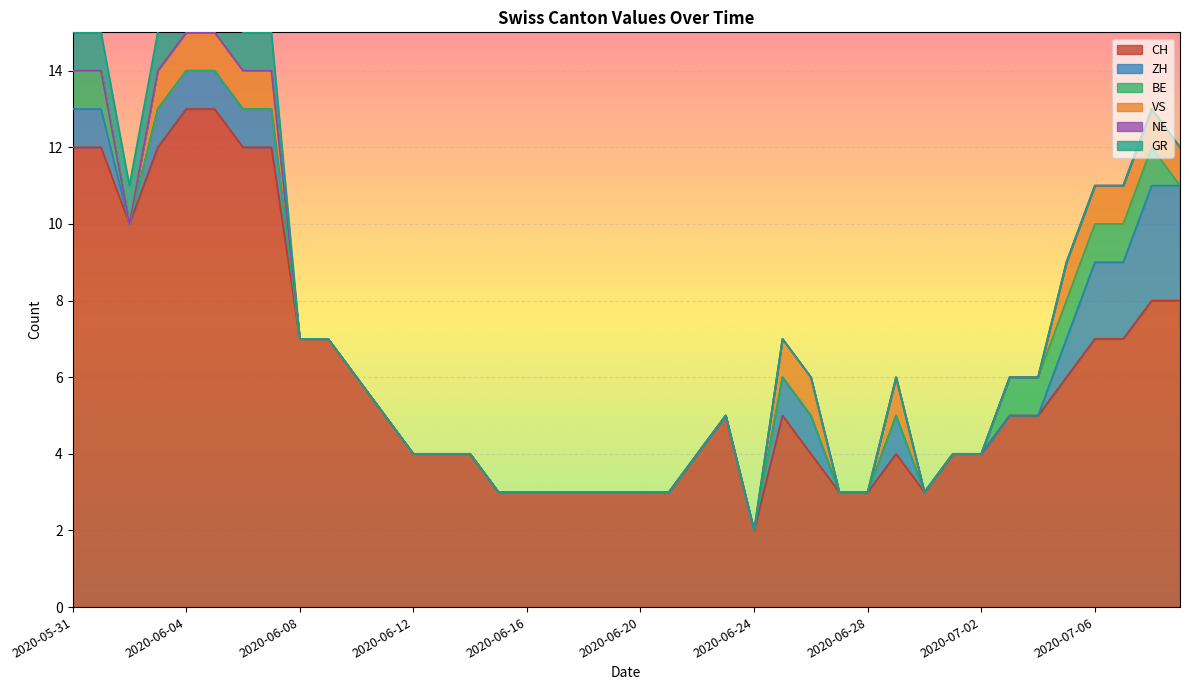

Reading left to right, what are all the values shown in this chart?

CH: 2020-05-31=12	2020-06-01=12	2020-06-02=10	2020-06-03=12	2020-06-04=13	2020-06-05=13	2020-06-06=12	2020-06-07=12	2020-06-08=7	2020-06-09=7	2020-06-10=6	2020-06-11=5	2020-06-12=4	2020-06-13=4	2020-06-14=4	2020-06-15=3	2020-06-16=3	2020-06-17=3	2020-06-18=3	2020-06-19=3	2020-06-20=3	2020-06-21=3	2020-06-22=4	2020-06-23=5	2020-06-24=2	2020-06-25=5	2020-06-26=4	2020-06-27=3	2020-06-28=3	2020-06-29=4	2020-06-30=3	2020-07-01=4	2020-07-02=4	2020-07-03=5	2020-07-04=5	2020-07-05=6	2020-07-06=7	2020-07-07=7	2020-07-08=8	2020-07-09=8
ZH: 2020-05-31=1	2020-06-01=1	2020-06-02=0	2020-06-03=1	2020-06-04=1	2020-06-05=1	2020-06-06=1	2020-06-07=1	2020-06-08=0	2020-06-09=0	2020-06-10=0	2020-06-11=0	2020-06-12=0	2020-06-13=0	2020-06-14=0	2020-06-15=0	2020-06-16=0	2020-06-17=0	2020-06-18=0	2020-06-19=0	2020-06-20=0	2020-06-21=0	2020-06-22=0	2020-06-23=0	2020-06-24=0	2020-06-25=1	2020-06-26=1	2020-06-27=0	2020-06-28=0	2020-06-29=1	2020-06-30=0	2020-07-01=0	2020-07-02=0	2020-07-03=0	2020-07-04=0	2020-07-05=1	2020-07-06=2	2020-07-07=2	2020-07-08=3	2020-07-09=3
BE: 2020-05-31=1	2020-06-01=1	2020-06-02=0	2020-06-03=0	2020-06-04=0	2020-06-05=0	2020-06-06=0	2020-06-07=0	2020-06-08=0	2020-06-09=0	2020-06-10=0	2020-06-11=0	2020-06-12=0	2020-06-13=0	2020-06-14=0	2020-06-15=0	2020-06-16=0	2020-06-17=0	2020-06-18=0	2020-06-19=0	2020-06-20=0	2020-06-21=0	2020-06-22=0	2020-06-23=0	2020-06-24=0	2020-06-25=0	2020-06-26=0	2020-06-27=0	2020-06-28=0	2020-06-29=0	2020-06-30=0	2020-07-01=0	2020-07-02=0	2020-07-03=1	2020-07-04=1	2020-07-05=1	2020-07-06=1	2020-07-07=1	2020-07-08=1	2020-07-09=0
VS: 2020-05-31=0	2020-06-01=0	2020-06-02=0	2020-06-03=1	2020-06-04=1	2020-06-05=1	2020-06-06=1	2020-06-07=1	2020-06-08=0	2020-06-09=0	2020-06-10=0	2020-06-11=0	2020-06-12=0	2020-06-13=0	2020-06-14=0	2020-06-15=0	2020-06-16=0	2020-06-17=0	2020-06-18=0	2020-06-19=0	2020-06-20=0	2020-06-21=0	2020-06-22=0	2020-06-23=0	2020-06-24=0	2020-06-25=1	2020-06-26=1	2020-06-27=0	2020-06-28=0	2020-06-29=1	2020-06-30=0	2020-07-01=0	2020-07-02=0	2020-07-03=0	2020-07-04=0	2020-07-05=1	2020-07-06=1	2020-07-07=1	2020-07-08=1	2020-07-09=1
NE: 2020-05-31=0	2020-06-01=0	2020-06-02=0	2020-06-03=0	2020-06-04=0	2020-06-05=0	2020-06-06=0	2020-06-07=0	2020-06-08=0	2020-06-09=0	2020-06-10=0	2020-06-11=0	2020-06-12=0	2020-06-13=0	2020-06-14=0	2020-06-15=0	2020-06-16=0	2020-06-17=0	2020-06-18=0	2020-06-19=0	2020-06-20=0	2020-06-21=0	2020-06-22=0	2020-06-23=0	2020-06-24=0	2020-06-25=0	2020-06-26=0	2020-06-27=0	2020-06-28=0	2020-06-29=0	2020-06-30=0	2020-07-01=0	2020-07-02=0	2020-07-03=0	2020-07-04=0	2020-07-05=0	2020-07-06=0	2020-07-07=0	2020-07-08=0	2020-07-09=0
GR: 2020-05-31=1	2020-06-01=1	2020-06-02=1	2020-06-03=1	2020-06-04=1	2020-06-05=1	2020-06-06=1	2020-06-07=1	2020-06-08=0	2020-06-09=0	2020-06-10=0	2020-06-11=0	2020-06-12=0	2020-06-13=0	2020-06-14=0	2020-06-15=0	2020-06-16=0	2020-06-17=0	2020-06-18=0	2020-06-19=0	2020-06-20=0	2020-06-21=0	2020-06-22=0	2020-06-23=0	2020-06-24=0	2020-06-25=0	2020-06-26=0	2020-06-27=0	2020-06-28=0	2020-06-29=0	2020-06-30=0	2020-07-01=0	2020-07-02=0	2020-07-03=0	2020-07-04=0	2020-07-05=0	2020-07-06=0	2020-07-07=0	2020-07-08=0	2020-07-09=0